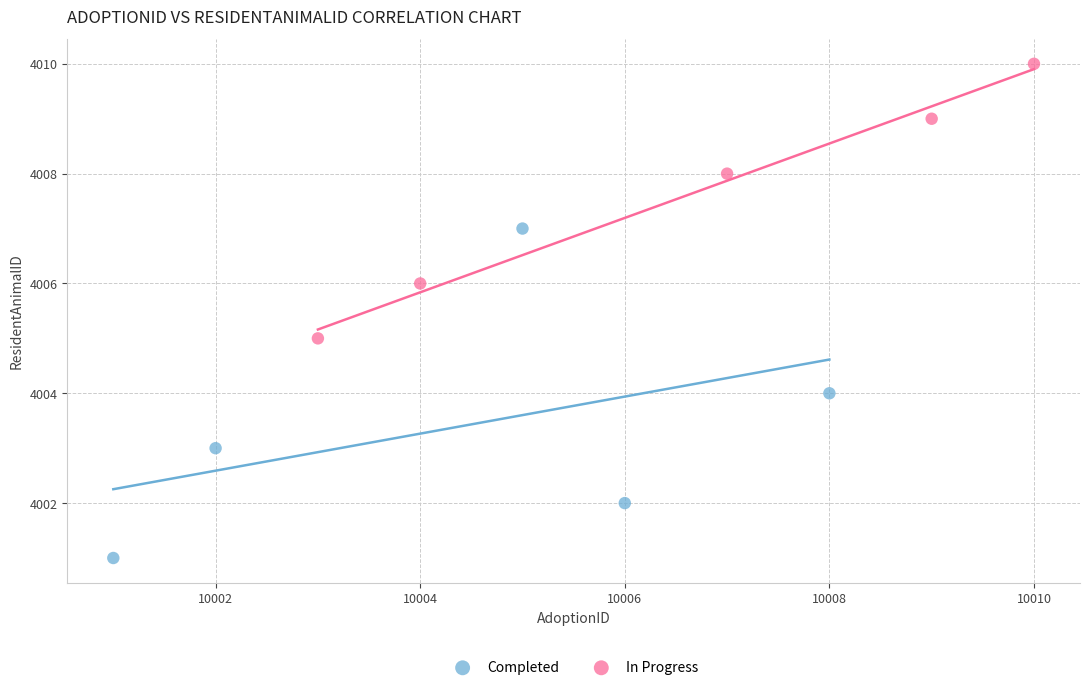

Which series has the largest Y range (max minus min)?

Completed